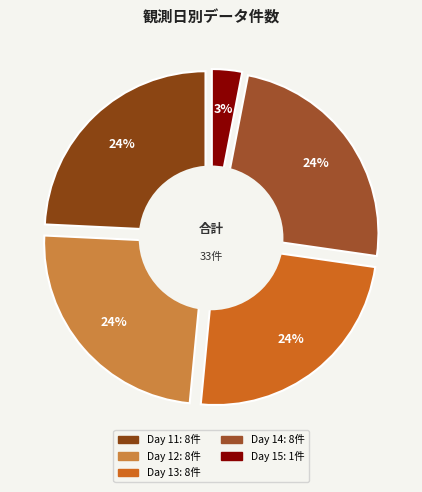

Does any single category account for the majority?

No